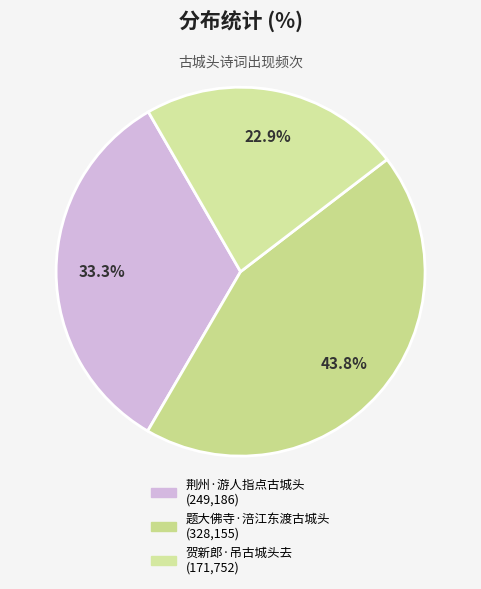

What percentage is the 贺新郎·吊古城头去 slice, to the nearest percent?

23%